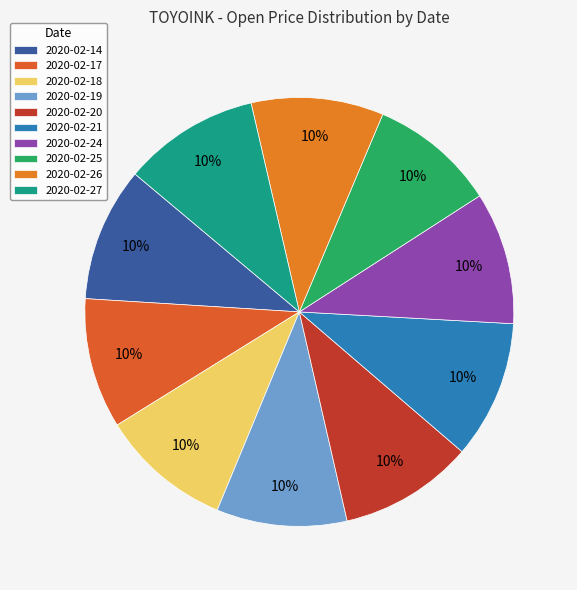

What percentage do 2020-02-21 and 2020-02-27 together represent?

20.7%